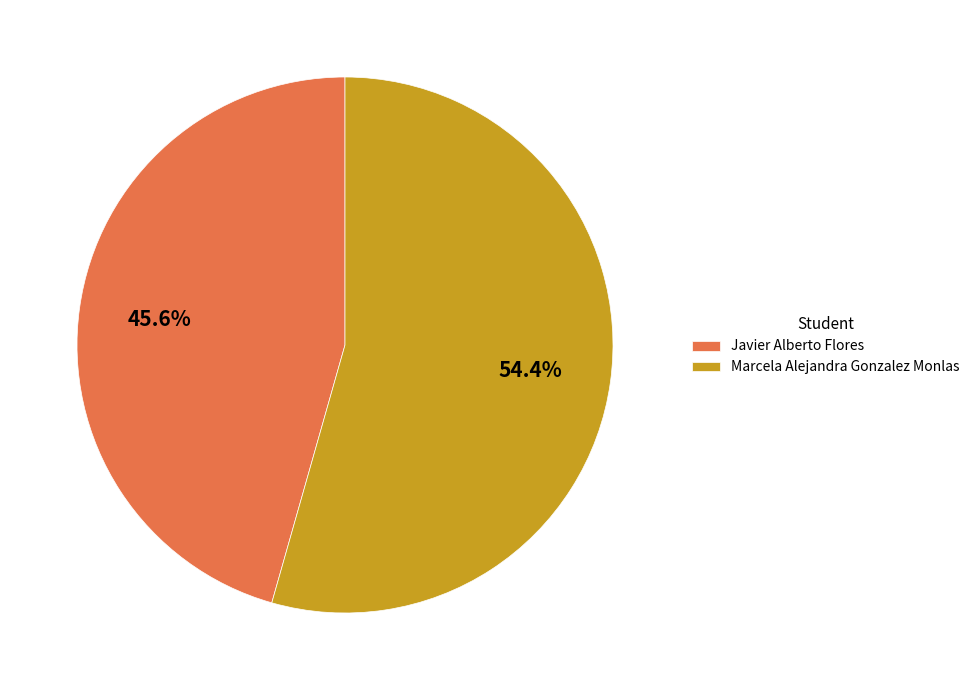

What is the ratio of the value at Javier Alberto Flores to the value at Marcela Alejandra Gonzalez Monlas?

0.8